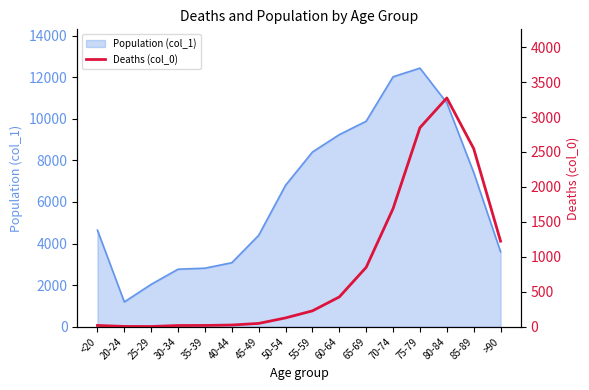

How many lines are shown in the chart?

1